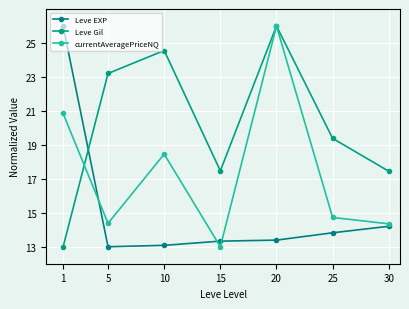

Where is the first local minimum for currentAveragePriceNQ?

5